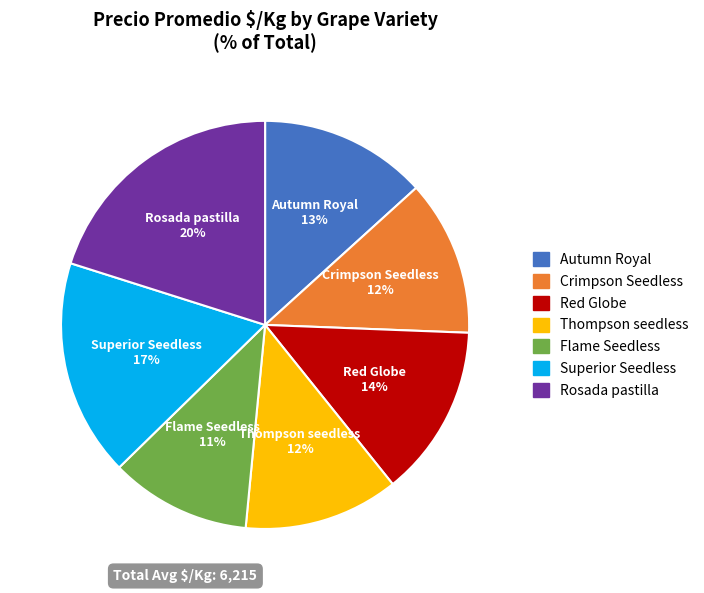

To the nearest percent, what is the difference between the largest and smallest slice percentages?

9%